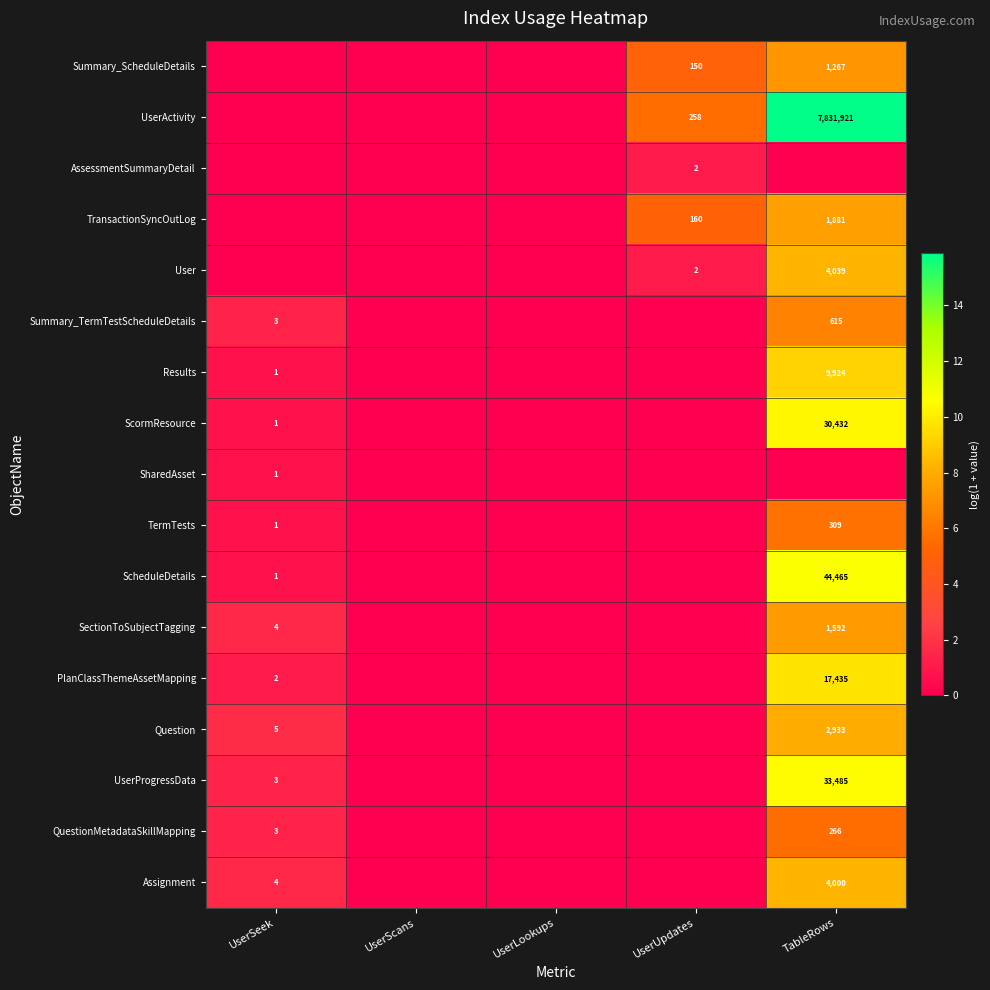

How many data points does each series have?

5